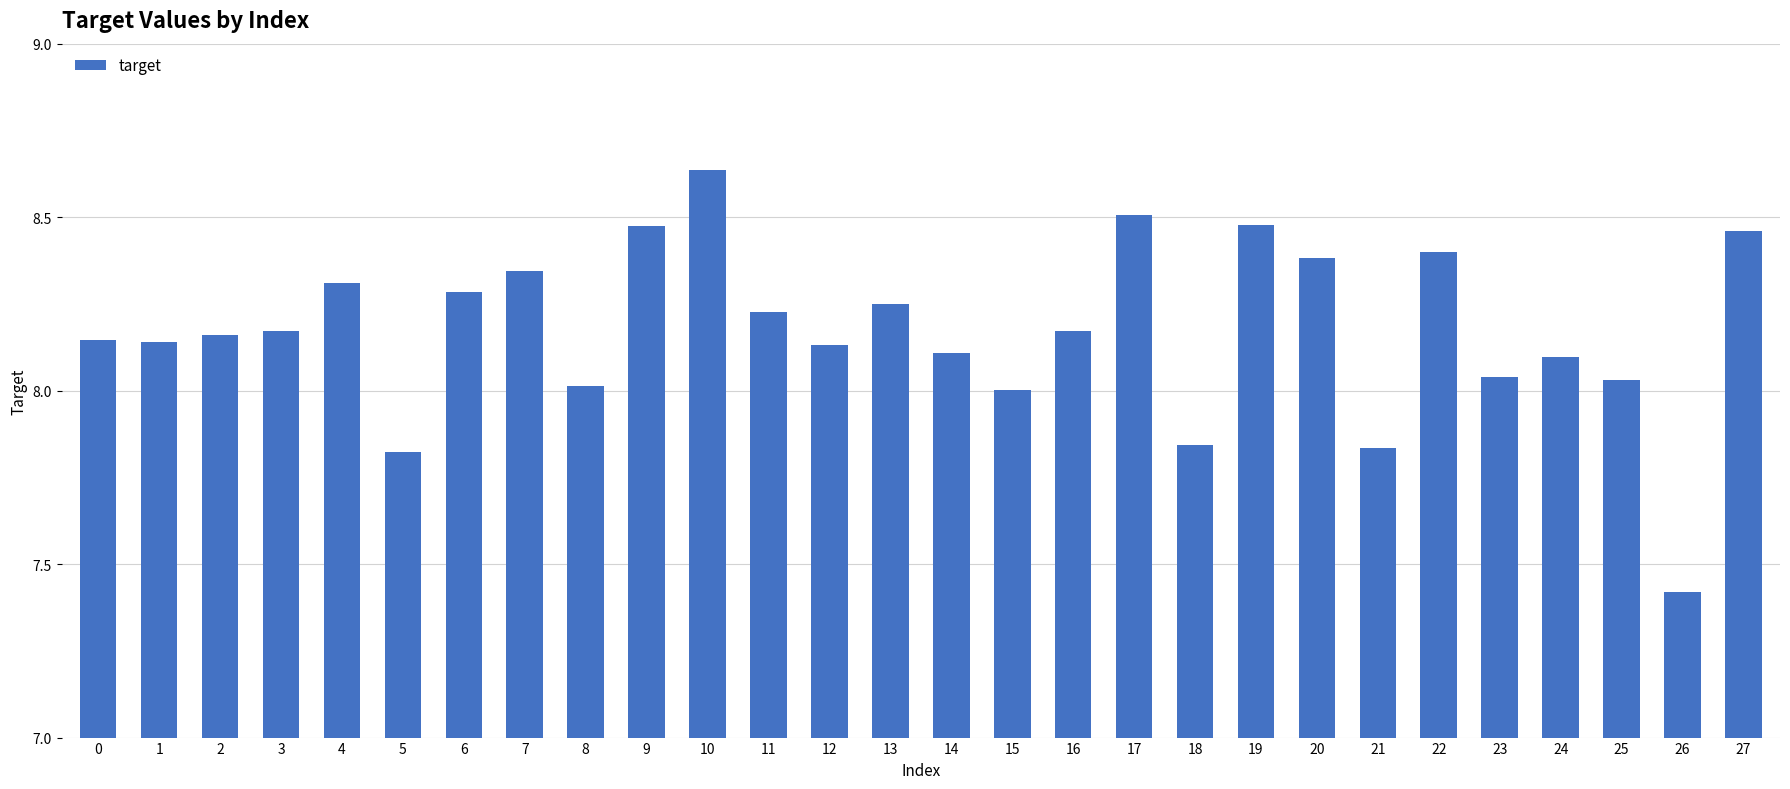

Which label corresponds to the largest value in the chart?

10